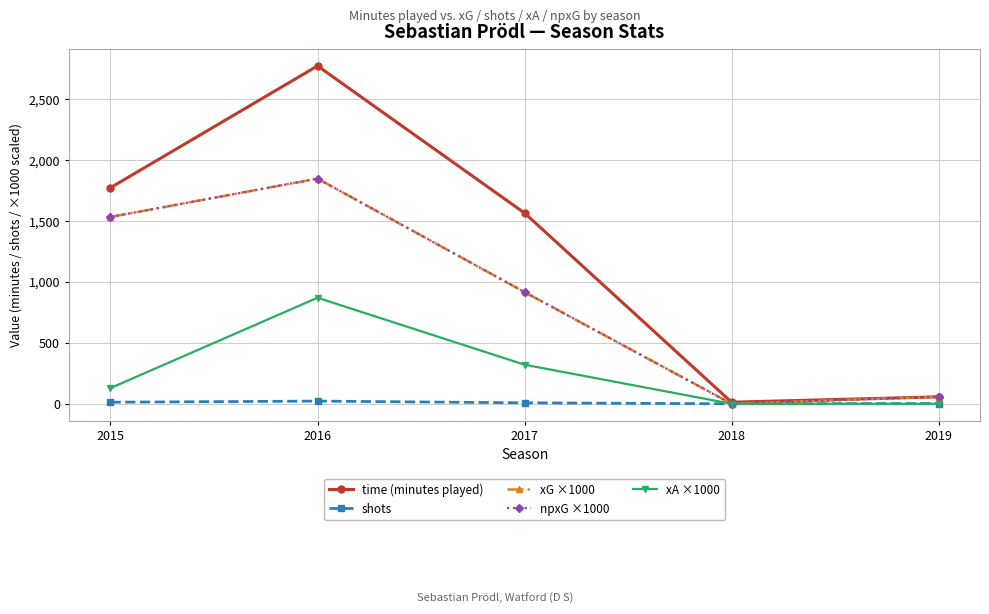

Does the chart display data point markers on the line(s)?

Yes